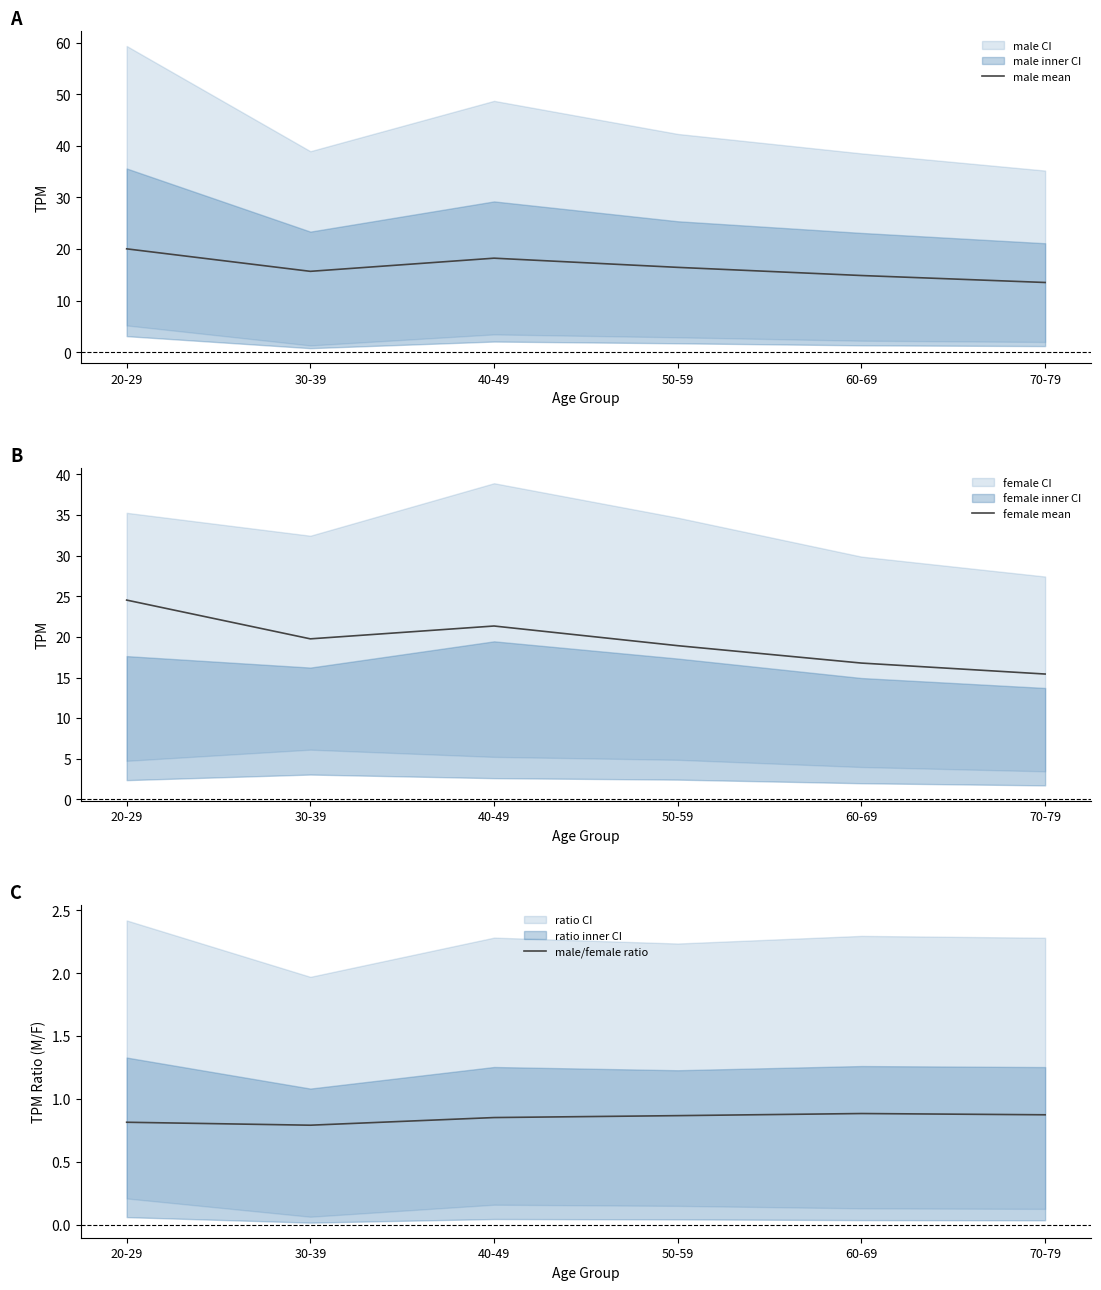

What is the value of the male/female ratio point at the 1st from the left?

0.8